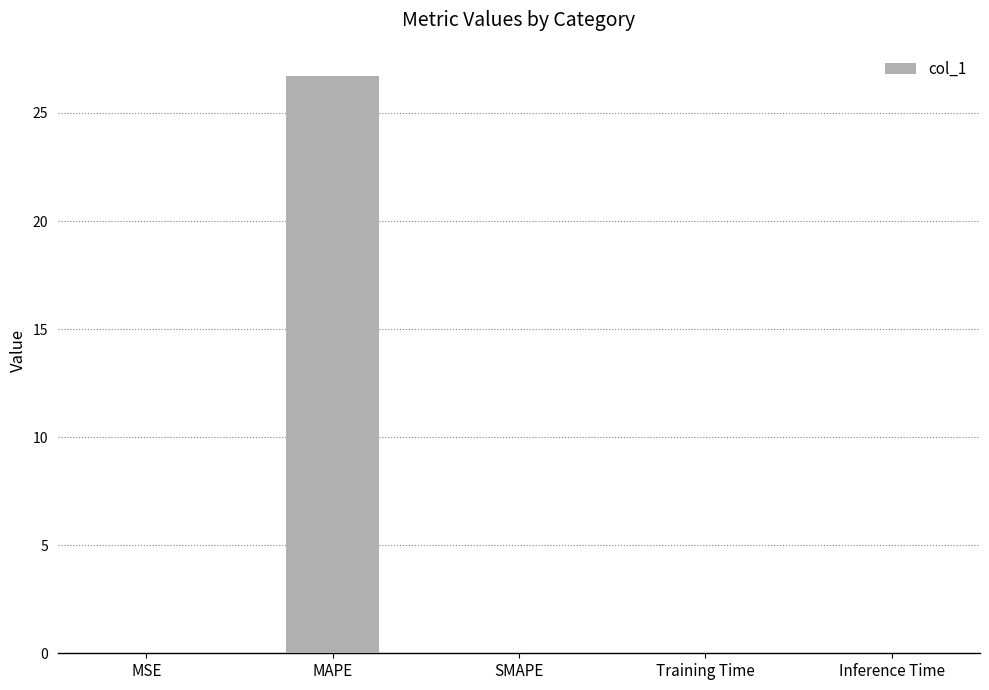

True or false: the data shows 0.0 at MSE.

True